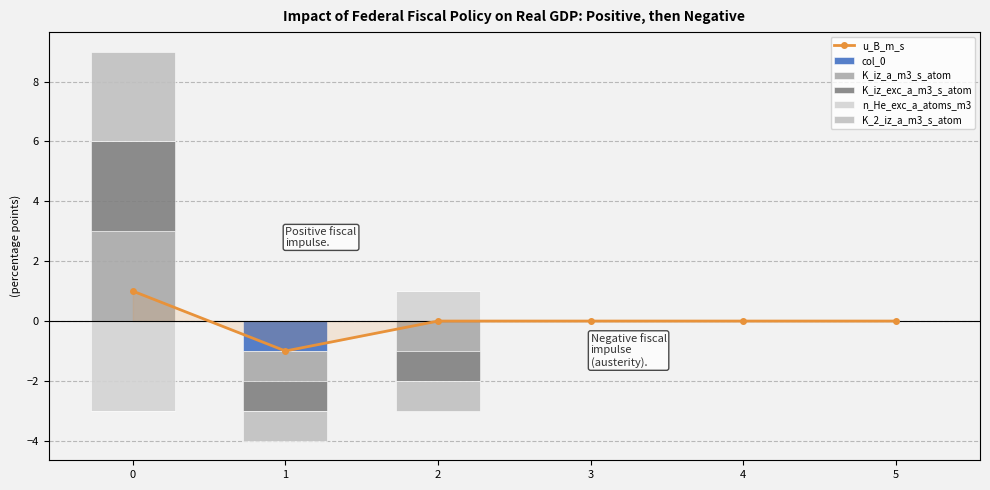

Is it true that K_iz_exc_a_m3_s_atom equals 0 at 3?

True